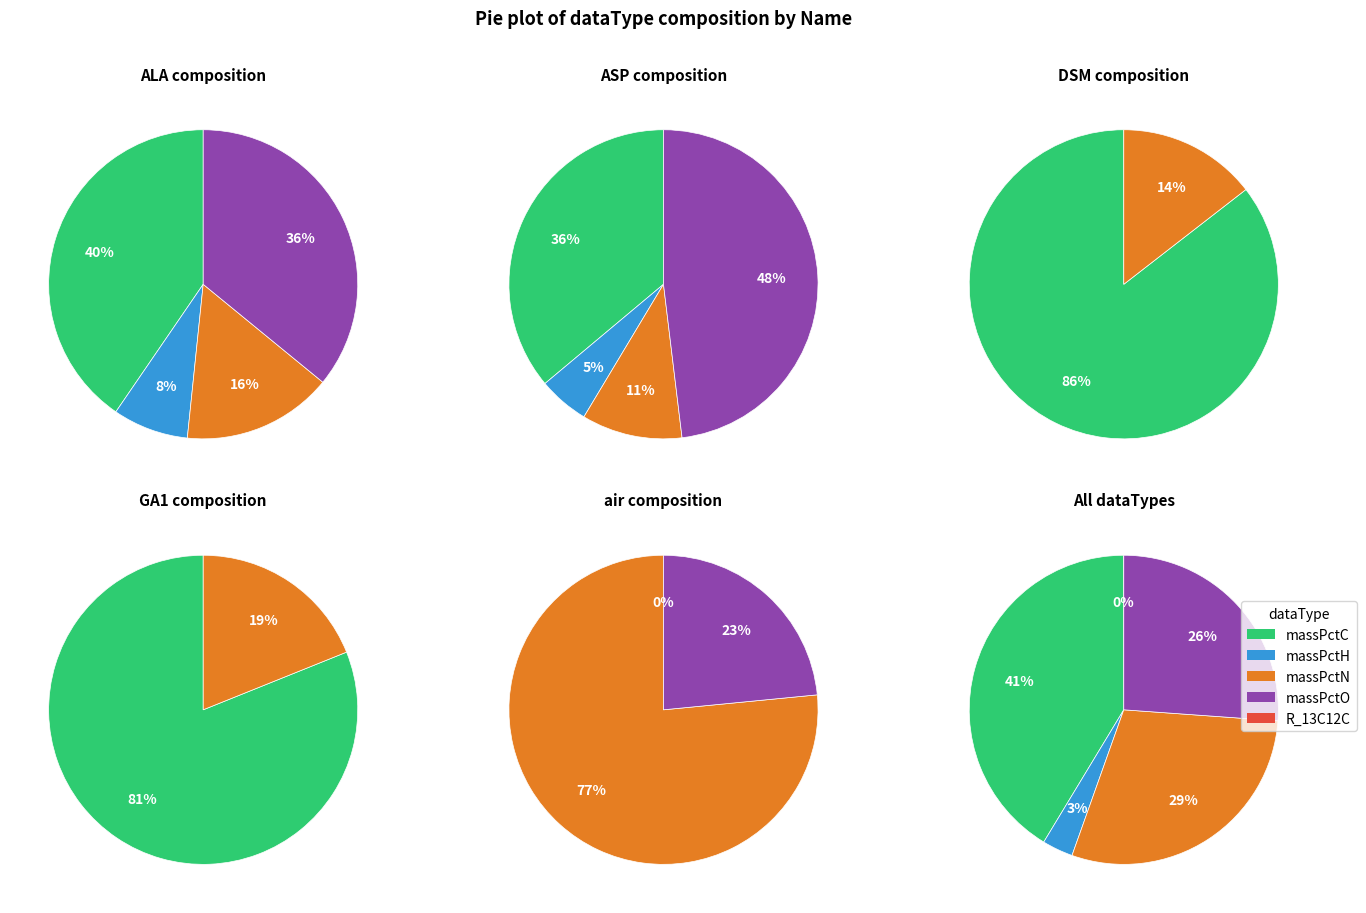

Which category has the smallest portion of the pie?

R_13C12C